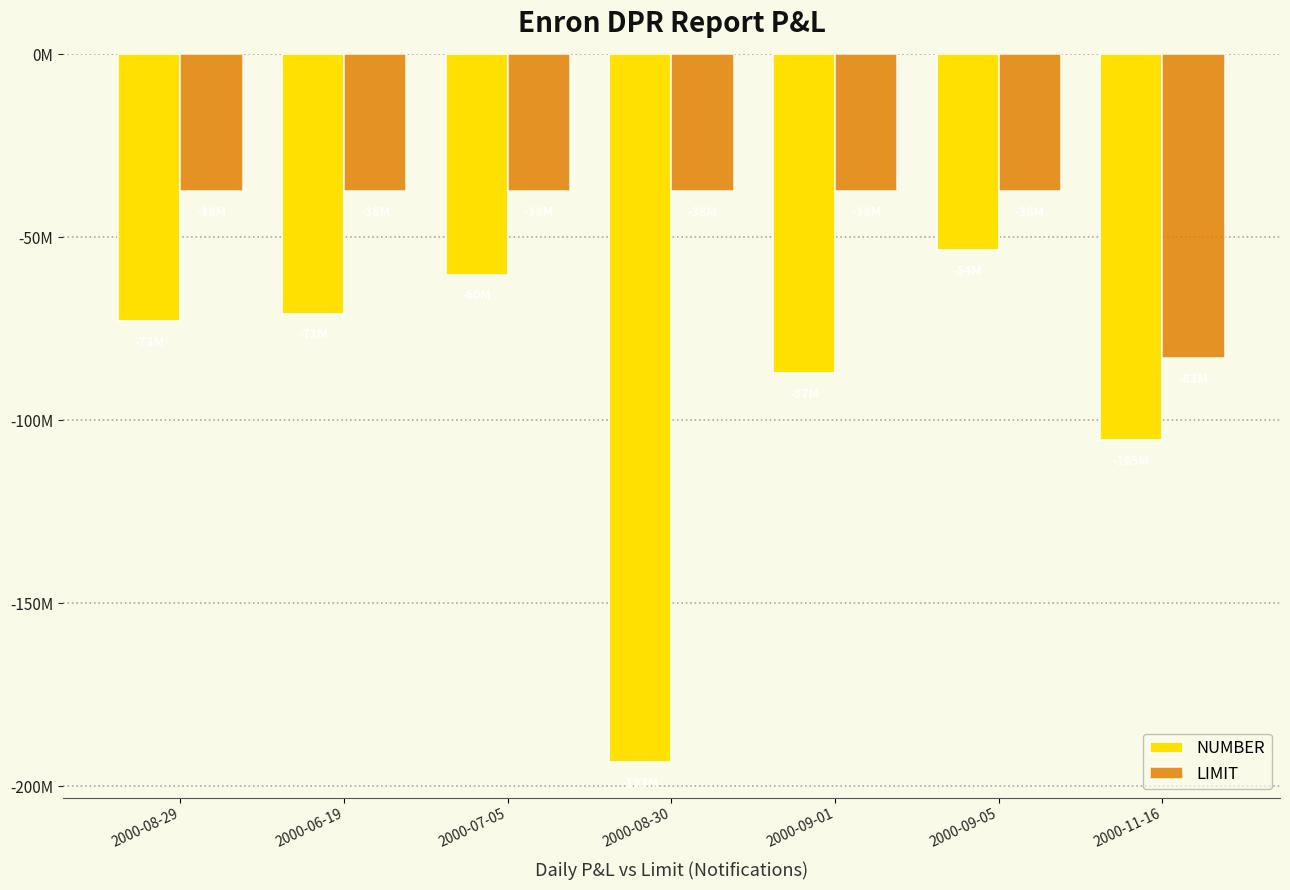

Between 2000-08-29 and 2000-07-05, which series saw the biggest shift?

NUMBER